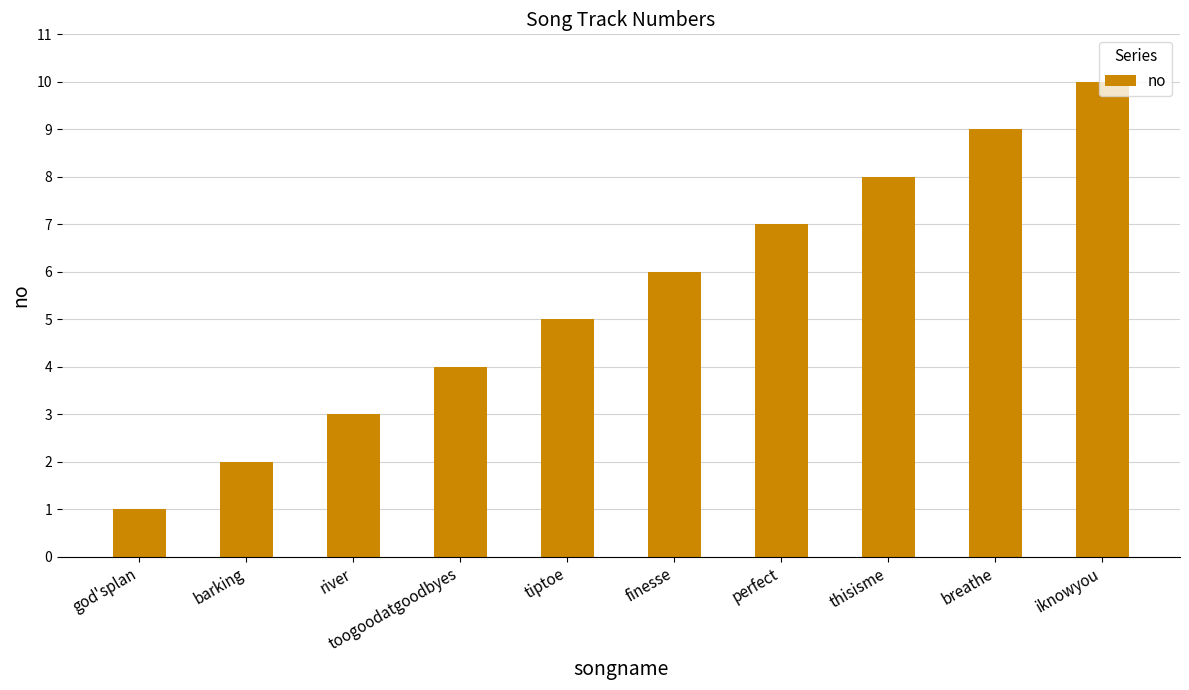

How many bars are there in total?

10